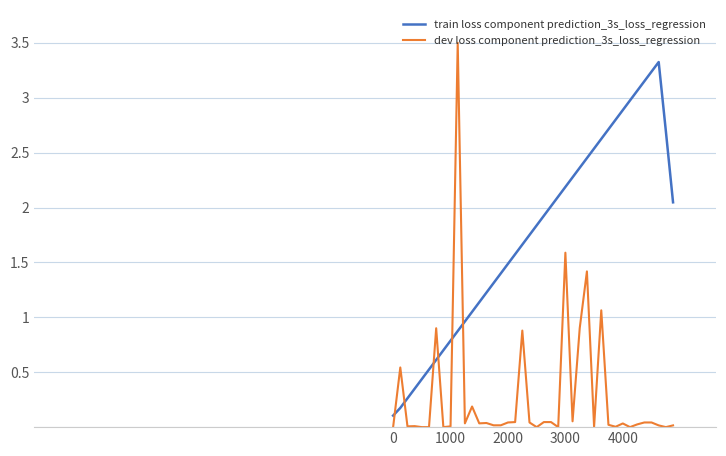

Rank the series by their average value, from highest to lowest.

train loss component prediction_3s_loss_regression, dev loss component prediction_3s_loss_regression